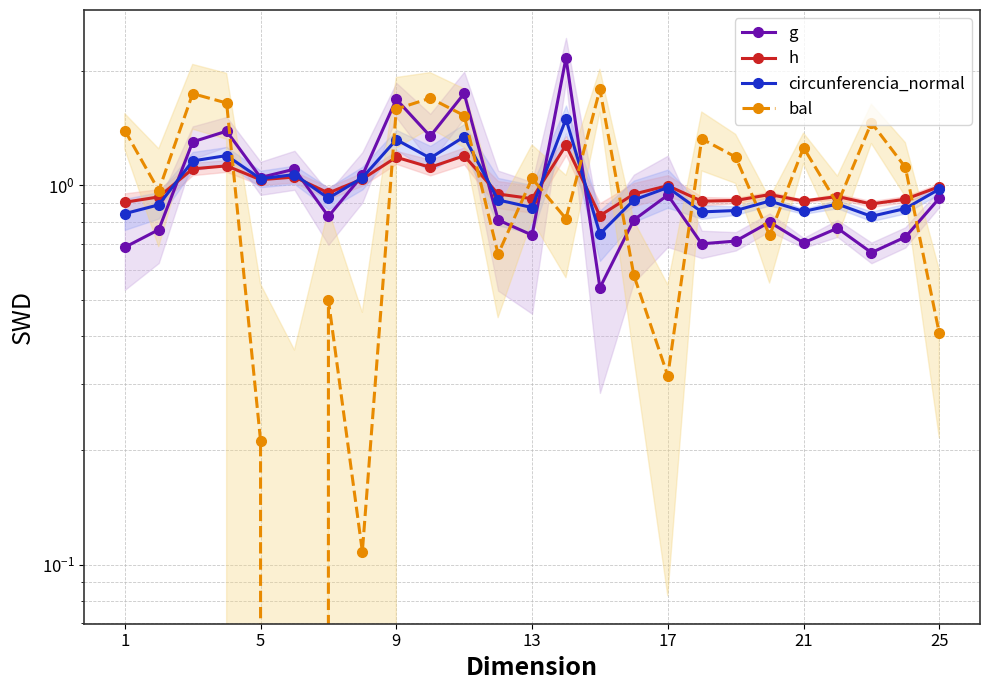

Which has a higher value, 9 or 21?

9